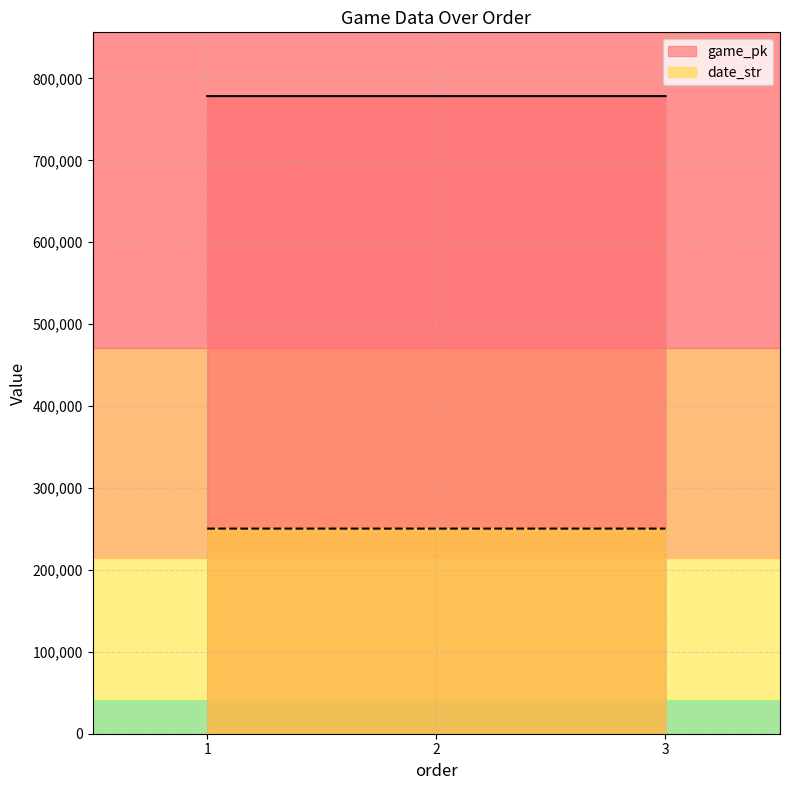

Is it true that date_str equals 250407 at 3?

True